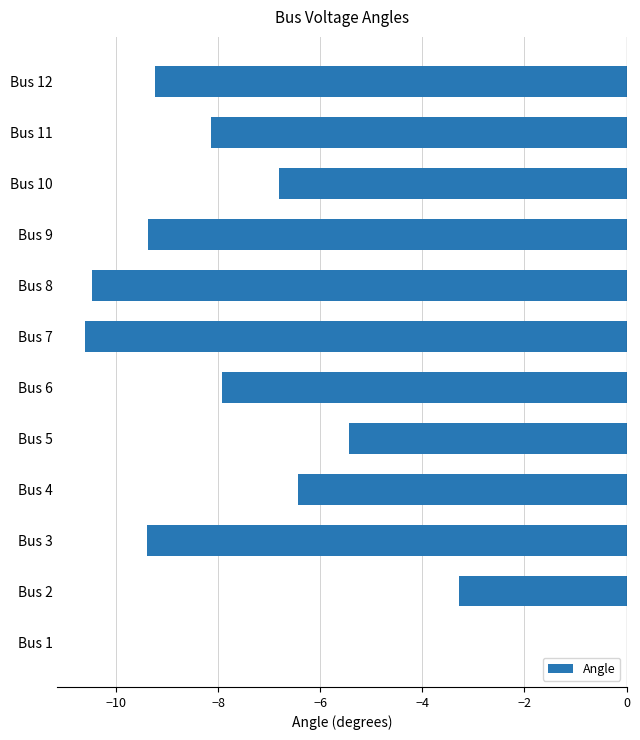

At which category does the chart reach its peak across all series?

Bus 1